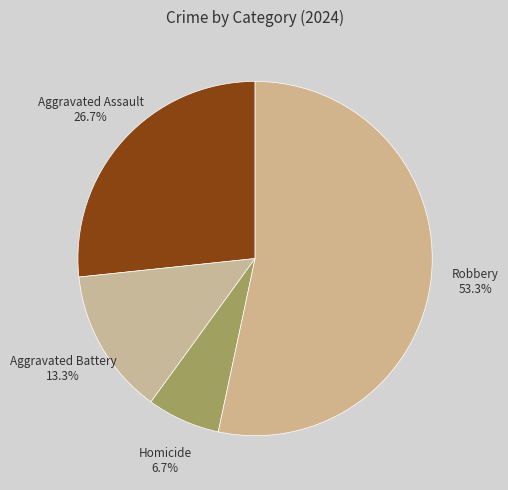

How many slices are in this pie chart?

4